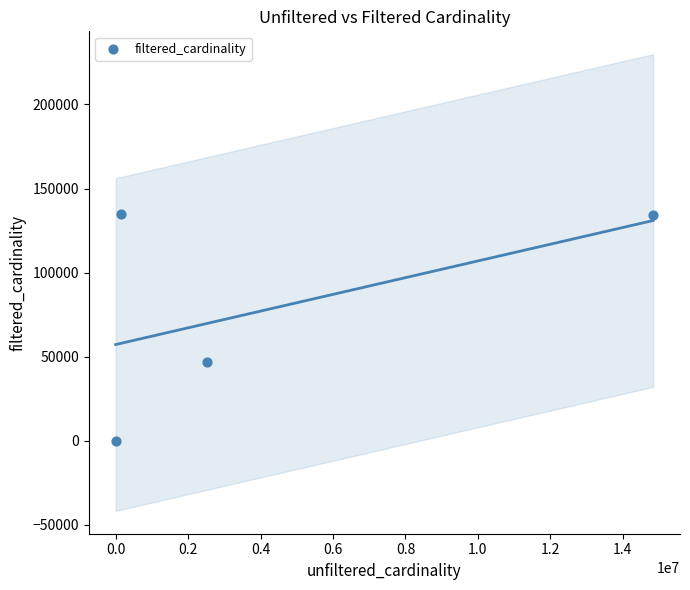

What is the range of Y values (max minus min)?

135085